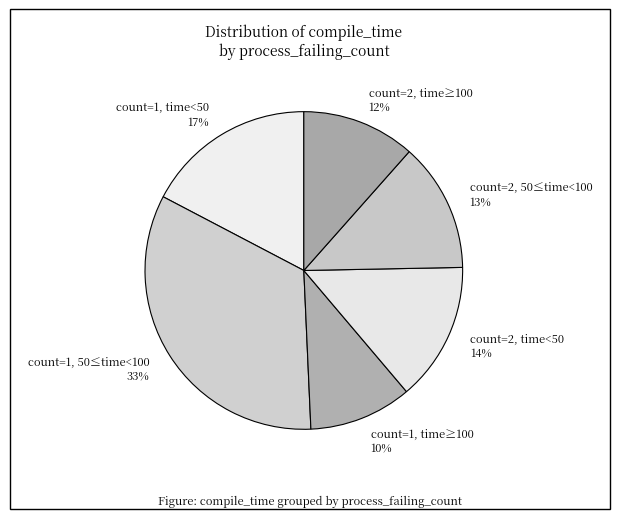

To the nearest percent, what is the difference between the largest and smallest slice percentages?

23%